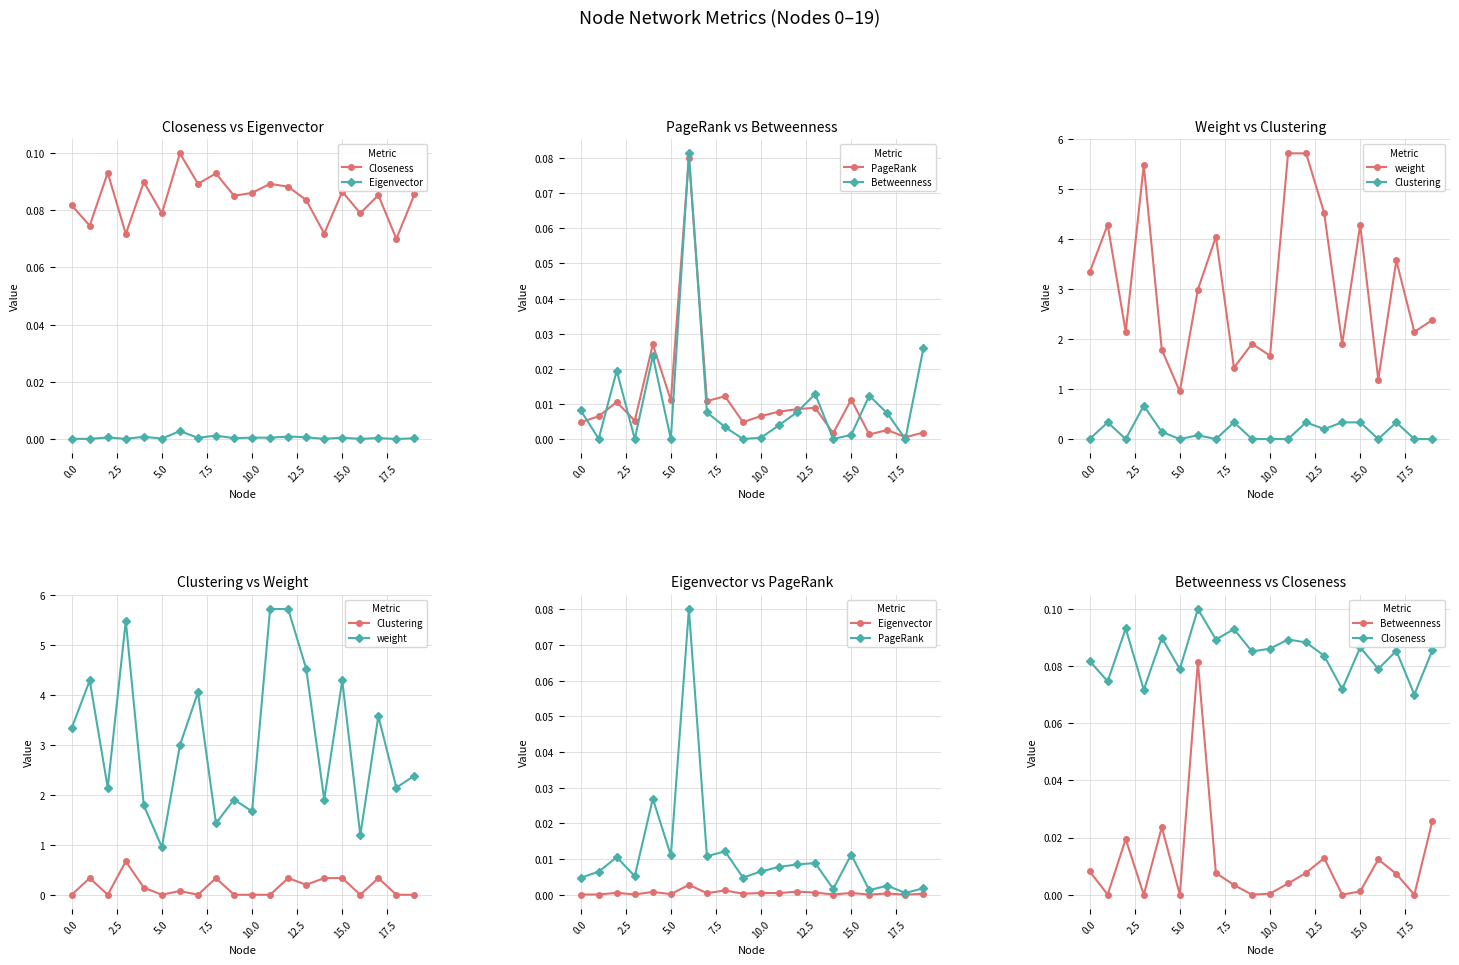

At 12, list the series in order from largest to smallest.

weight, Clustering, Closeness, PageRank, Betweenness, Eigenvector